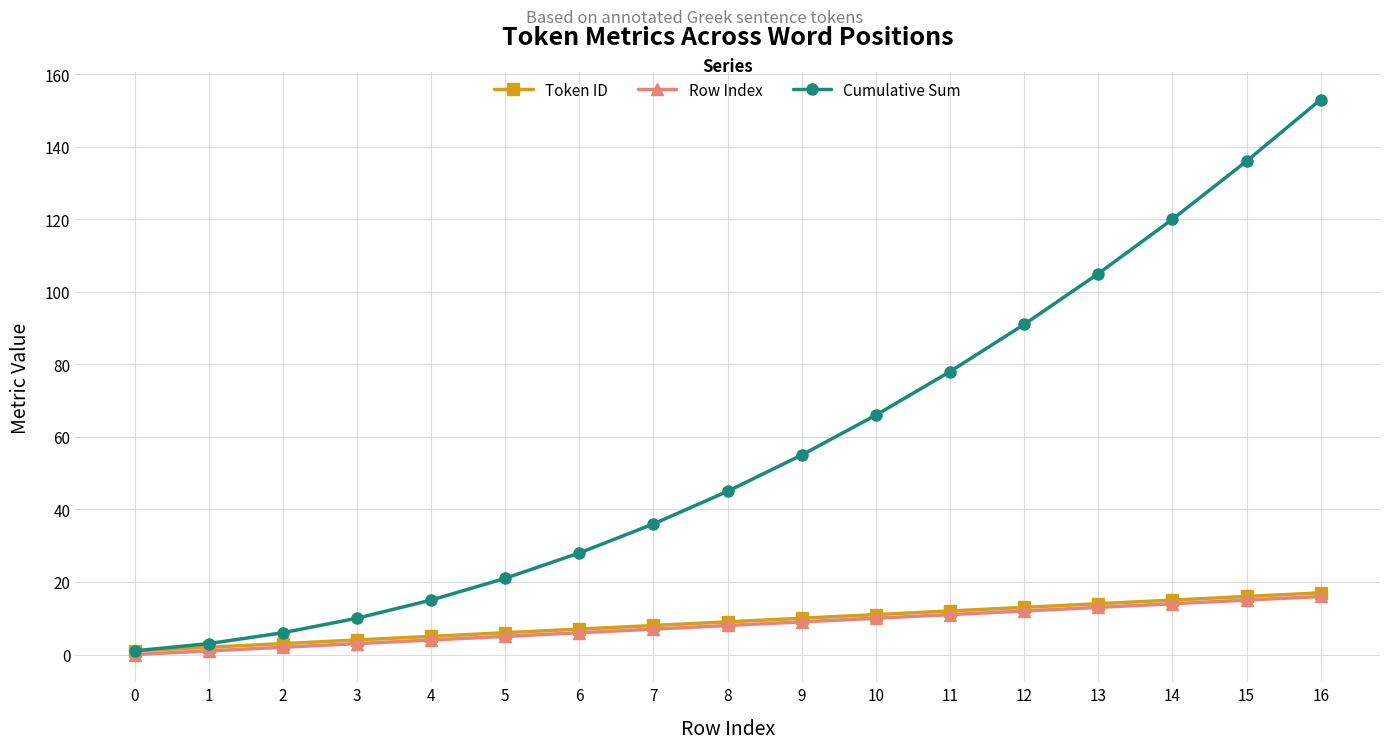

Reading left to right, extract all data points from this chart.

Token ID: 1	2	3	4	5	6	7	8	9	10	11	12	13	14	15	16	17
Row Index: 0	1	2	3	4	5	6	7	8	9	10	11	12	13	14	15	16
Cumulative Sum: 1	3	6	10	15	21	28	36	45	55	66	78	91	105	120	136	153